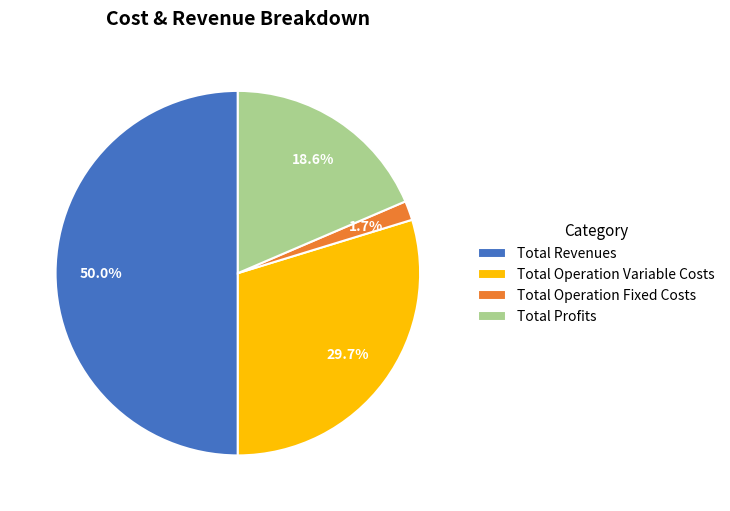

To the nearest percent, what is the difference between the largest and smallest slice percentages?

48%